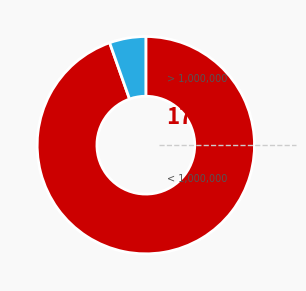

How many segments does this pie chart have?

2